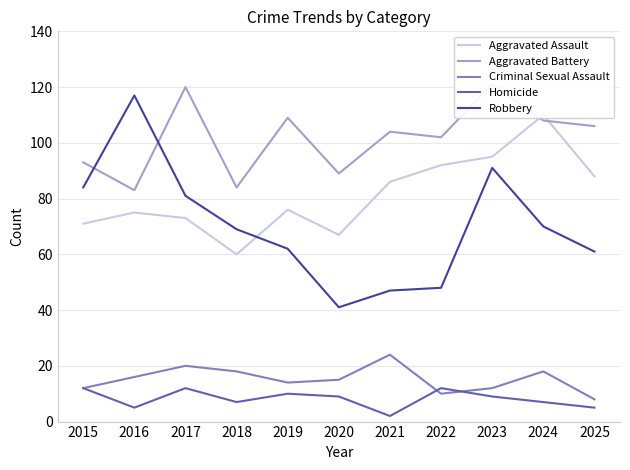

Where is Robbery nearest to the value 79?

2017